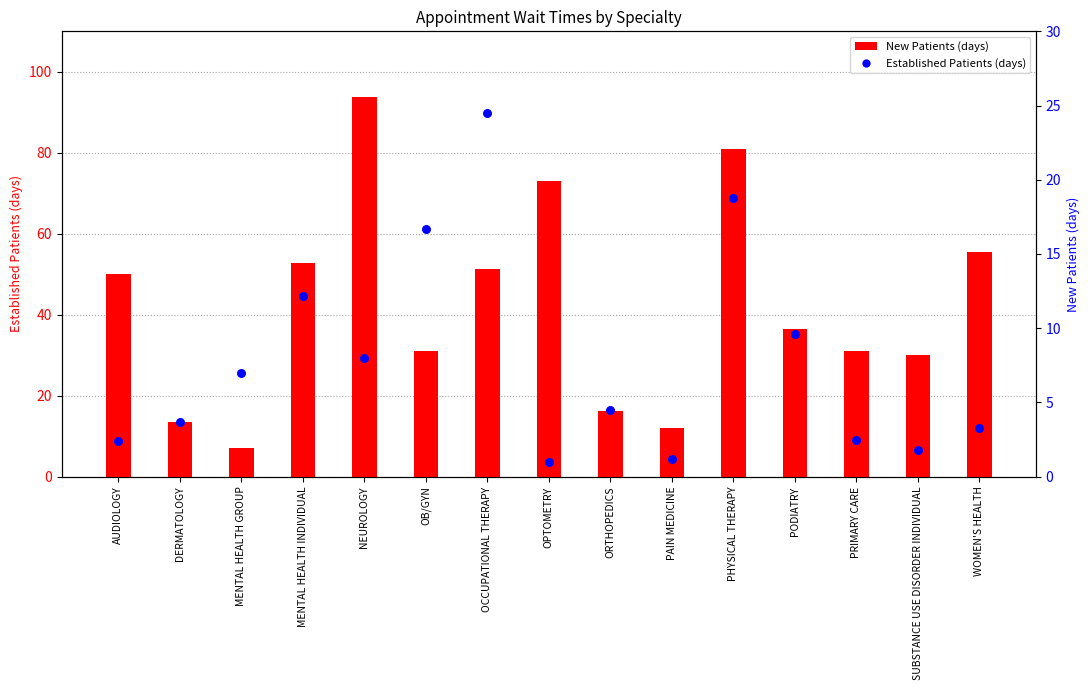

Which series contains the lowest Y value?

Established Patients (days)